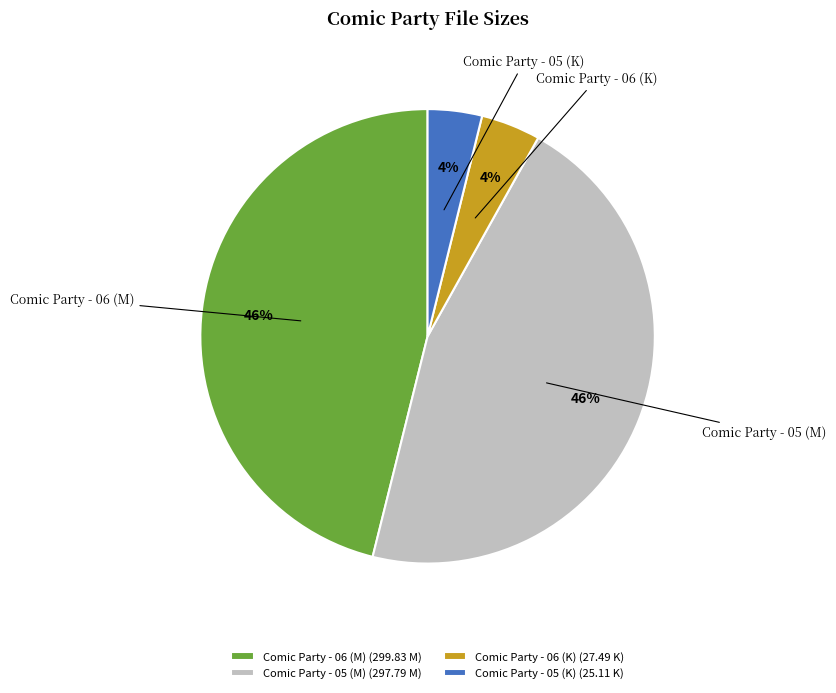

The Comic Party - 06 (M) slice represents 59% of the pie. True or false?

False